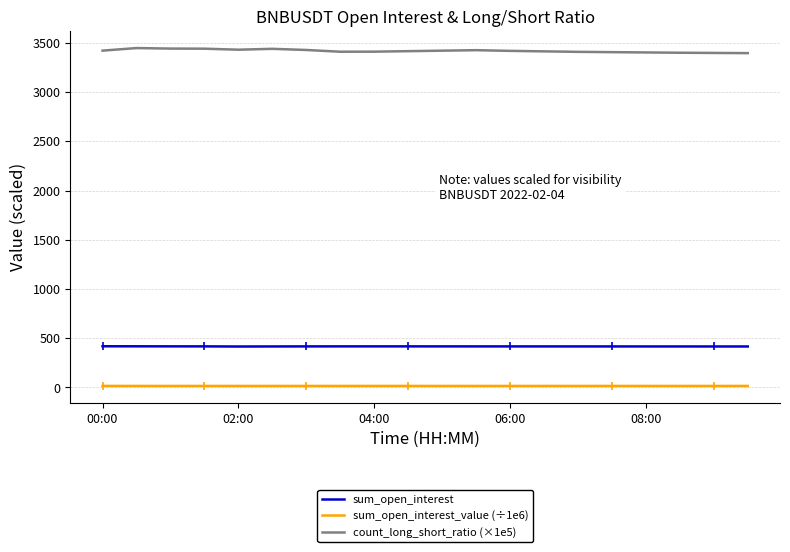

True or false: count_long_short_ratio (×1e5) and sum_open_interest_value (÷1e6) intersect in this chart.

False